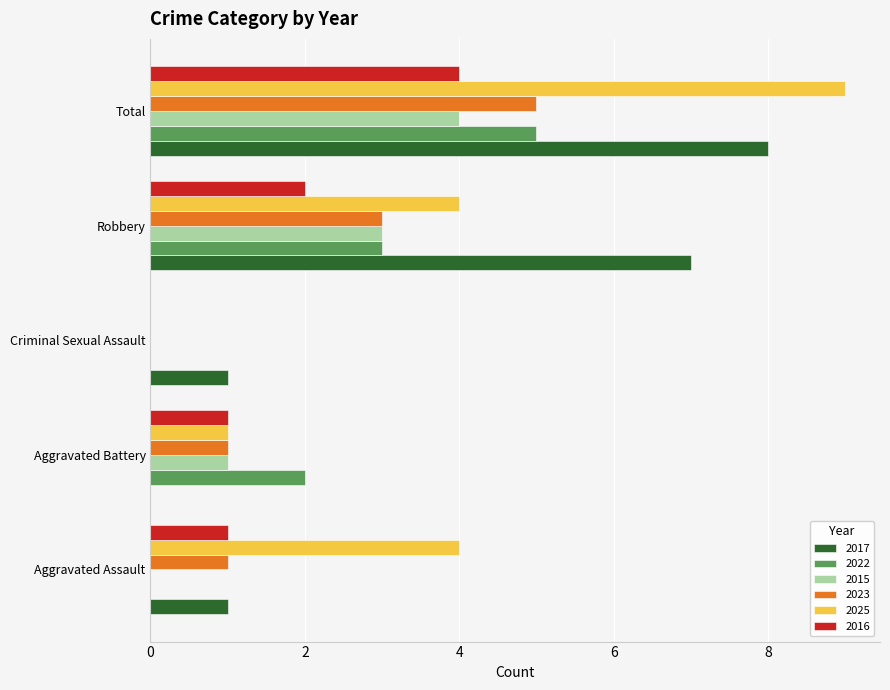

At which label does 2017 reach its peak?

Total